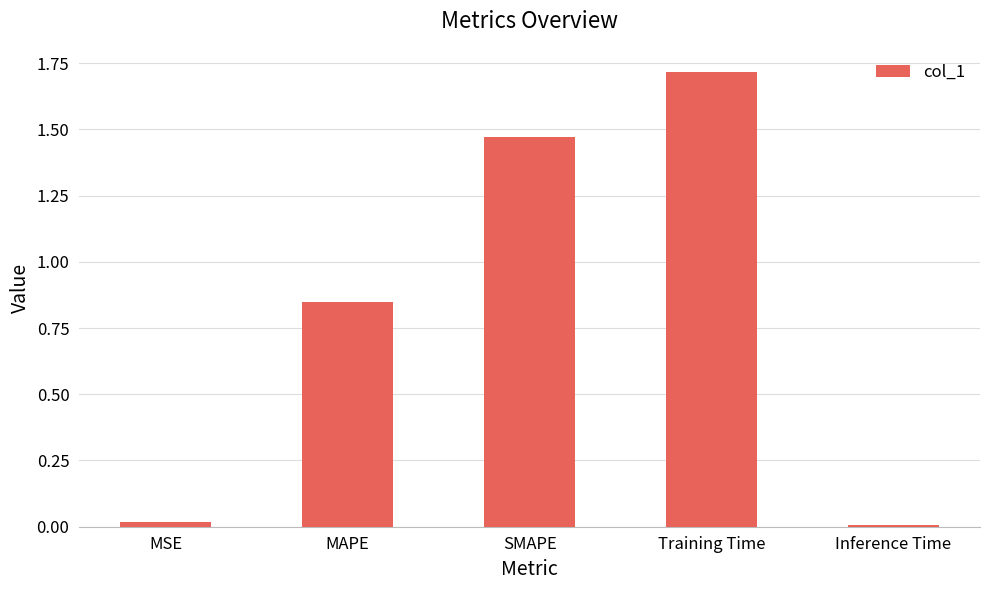

Which category has the highest value across all series?

Training Time